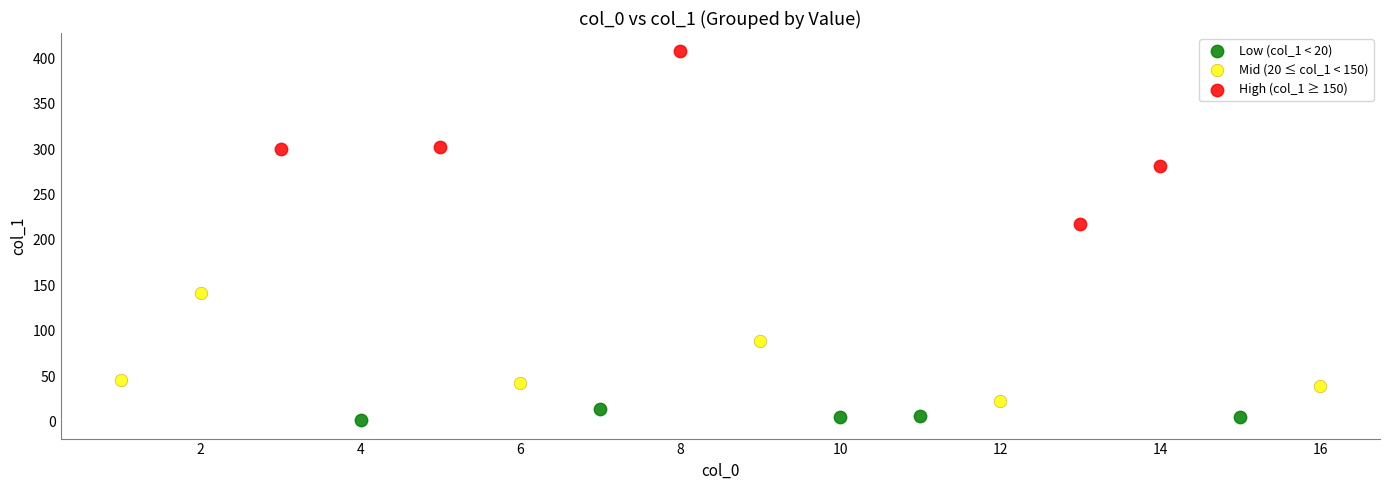

Which series contains the lowest Y value?

Low (col_1 < 20)